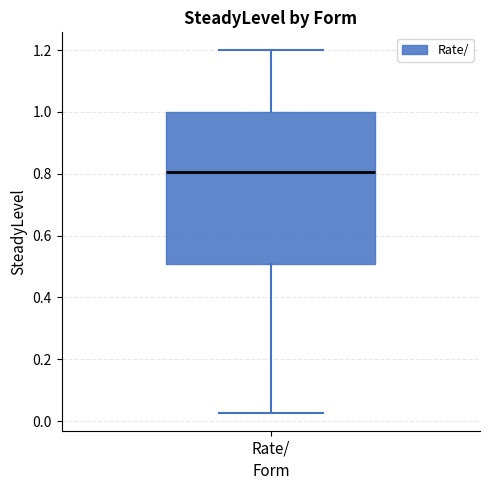

Where does the upper whisker of the box for Rate/ end on the y-axis? The values are not printed on the chart, so give them approximately, as read against the axis.

1.20